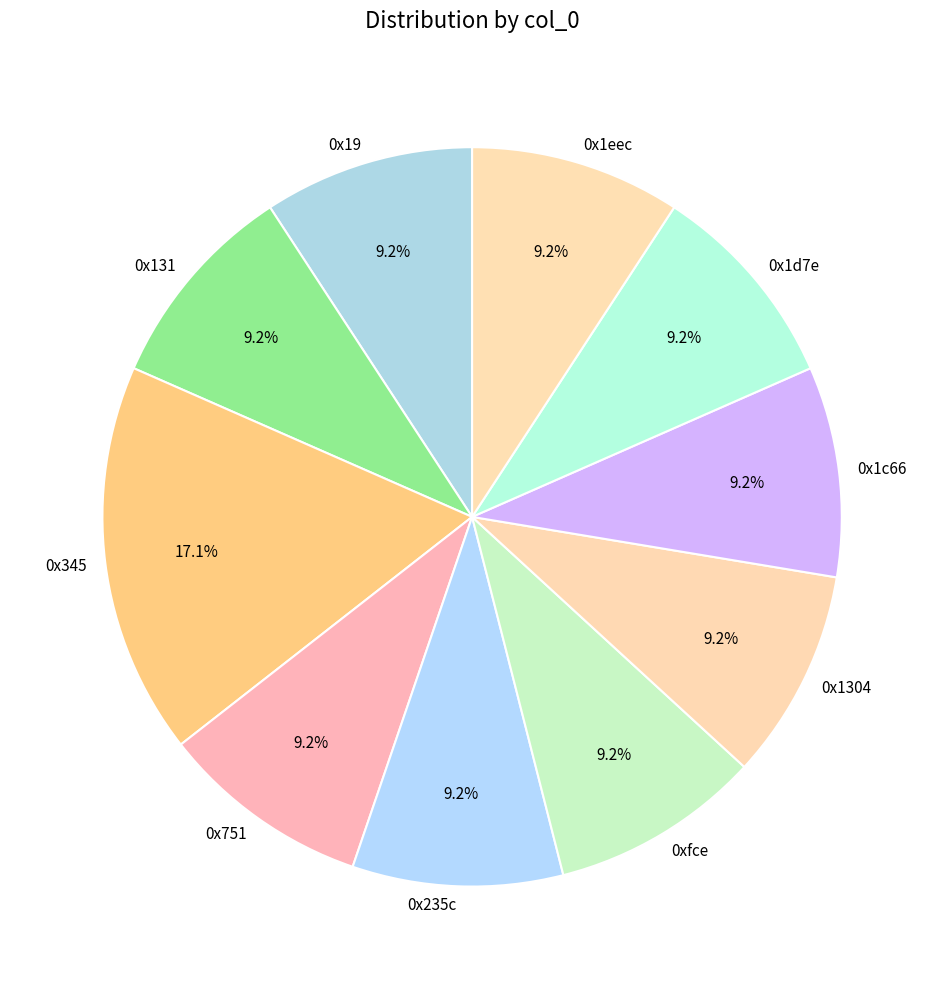

To the nearest percent, what is the difference between the largest and smallest slice percentages?

8%